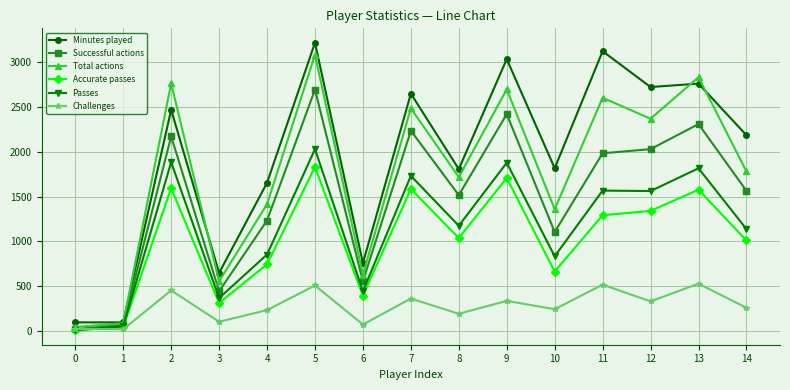

Is the value of Accurate passes at 6 greater than the value of Minutes played at 7?

No